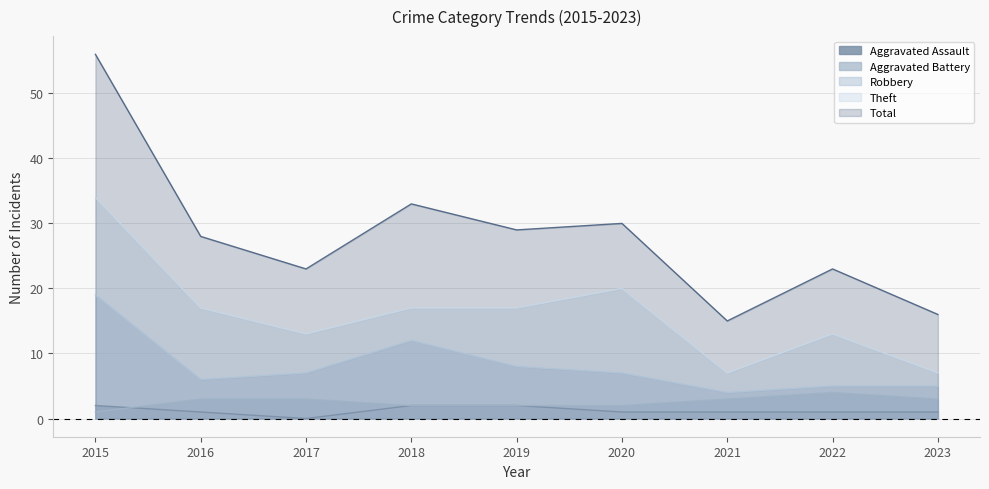

Rank the series by their maximum value, from highest to lowest.

Total, Theft, Robbery, Aggravated Battery, Aggravated Assault